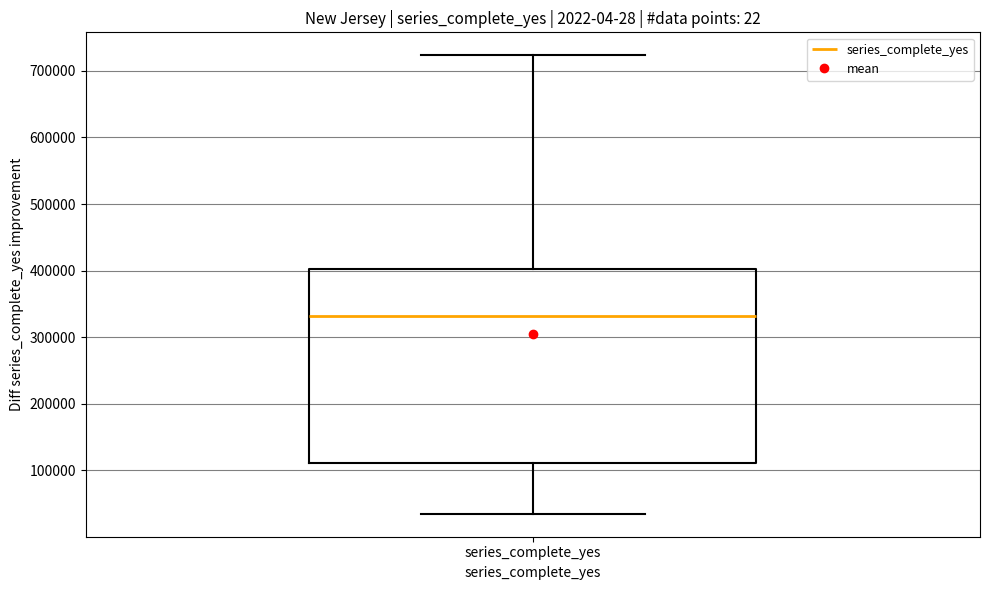

Where does the upper whisker of the box for series_complete_yes end on the y-axis? The values are not printed on the chart, so give them approximately, as read against the axis.

720000